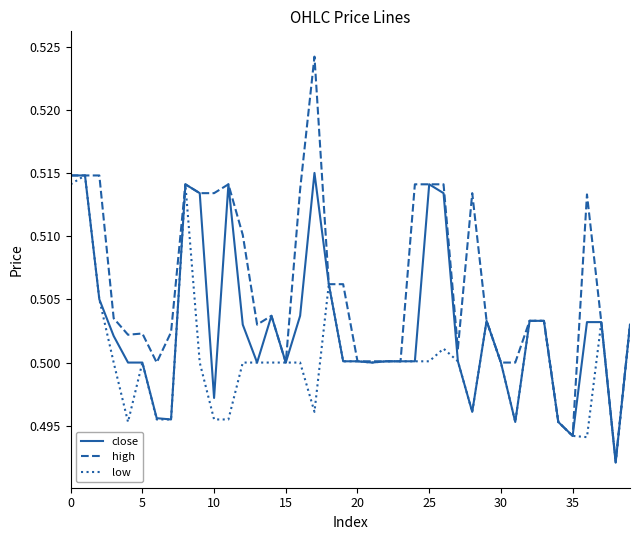

Which series has the widest spread of values?

high